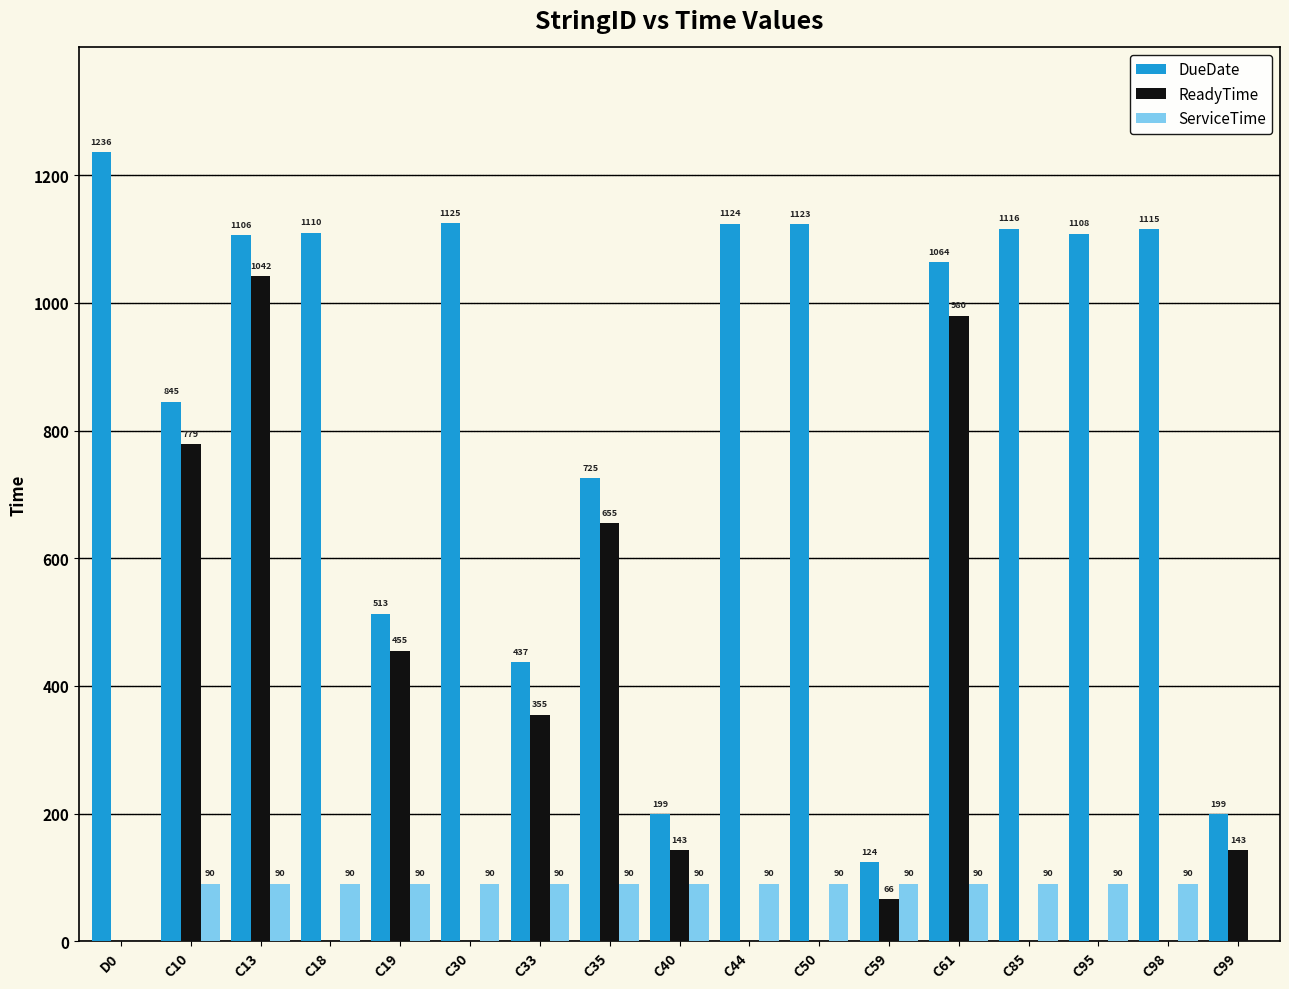

At which label does DueDate first exceed 1106?

D0